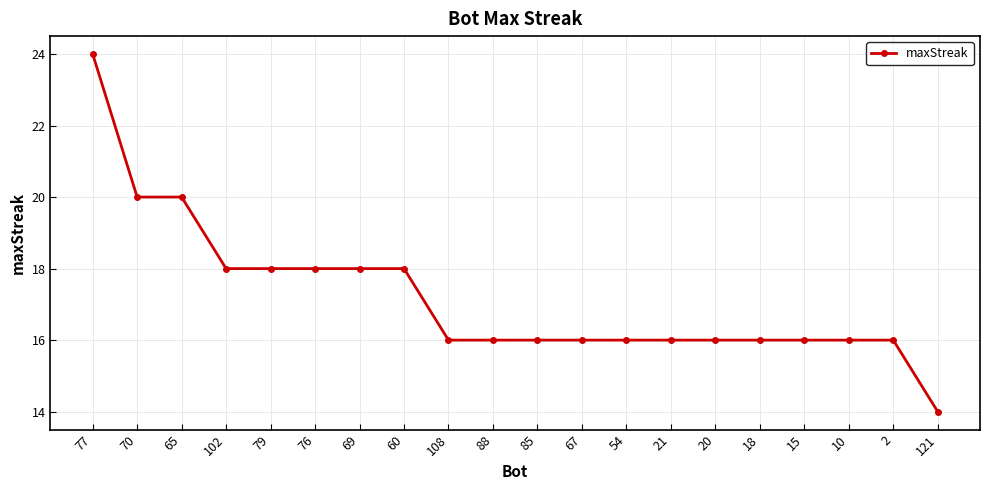

Is it true that the value at 54 is 16?

True